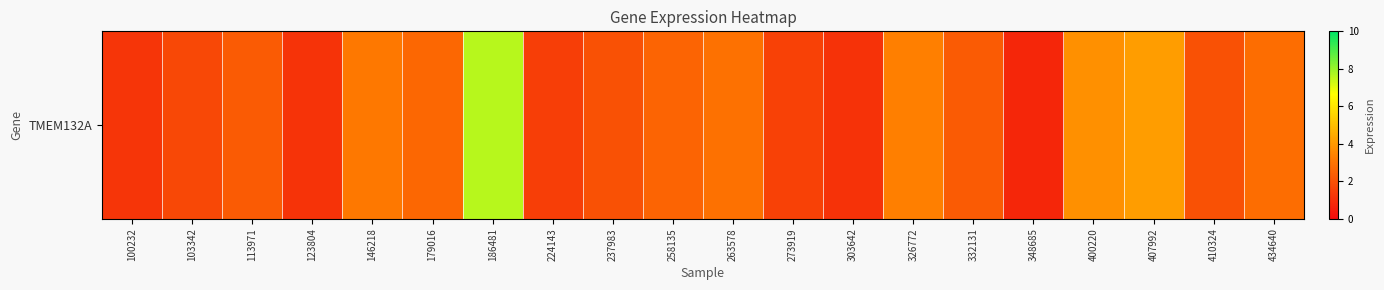

Which label corresponds to the largest value in the chart?

186481